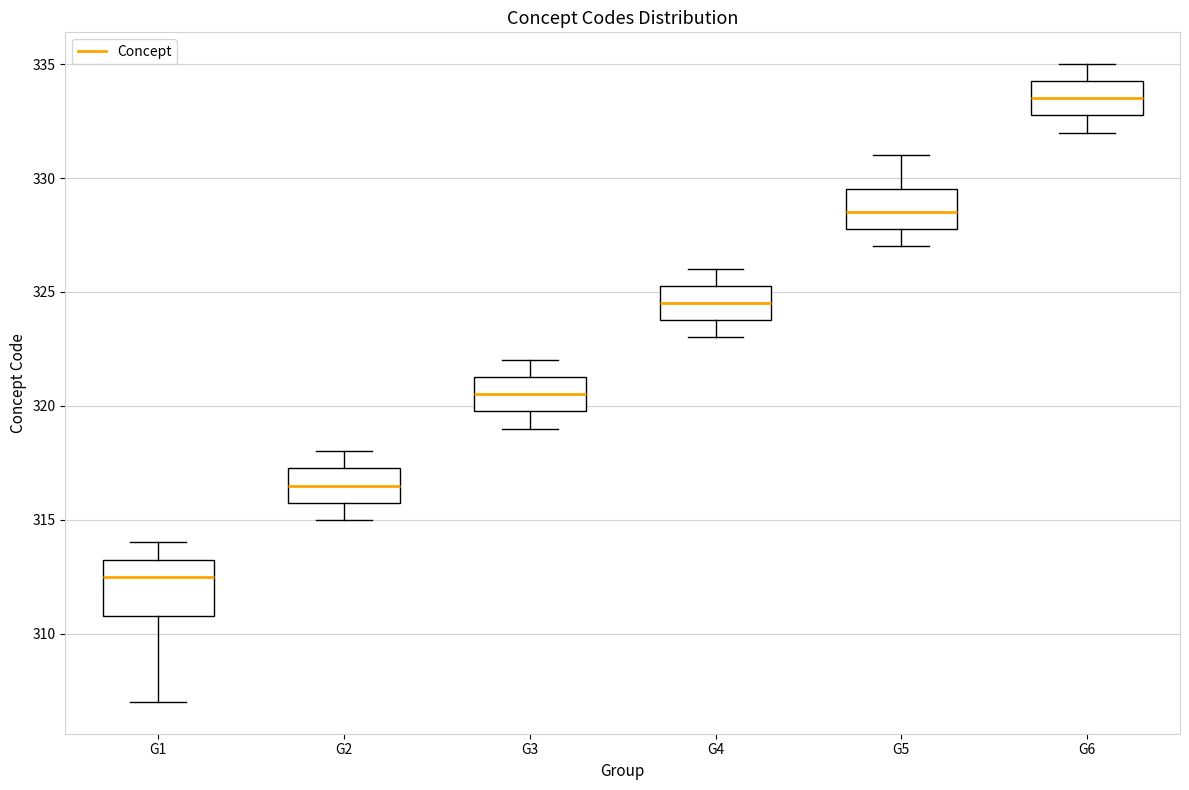

Comparing the boxes themselves (not the whiskers), which one is the tallest?

G1